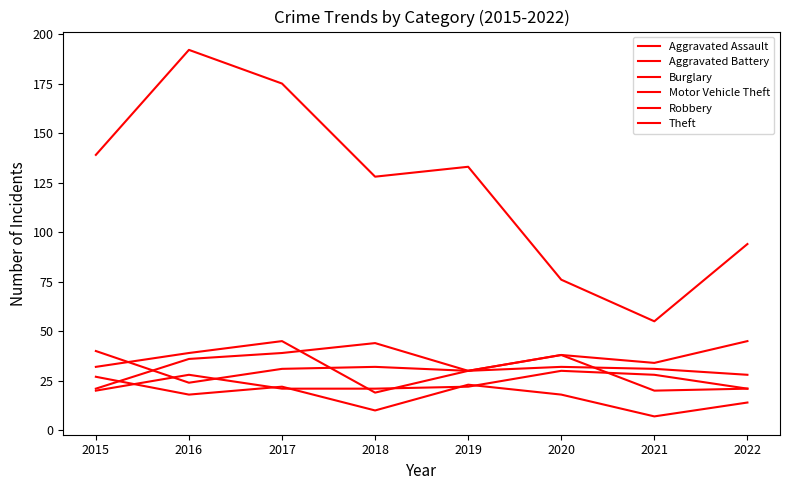

What is the difference between the highest and lowest values at 2016?

174